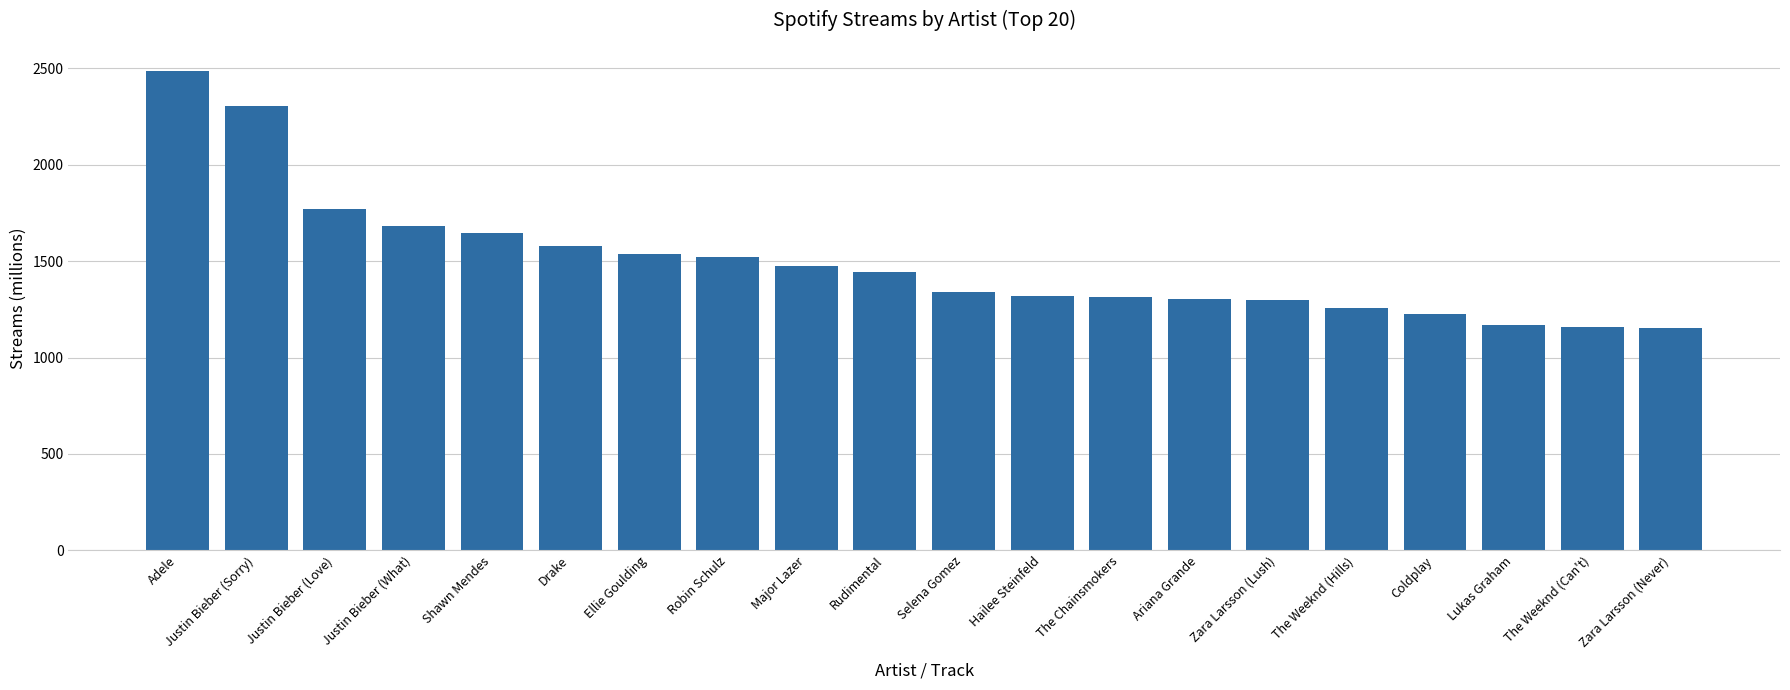

What is the change in value from Robin Schulz to The Chainsmokers?

-207